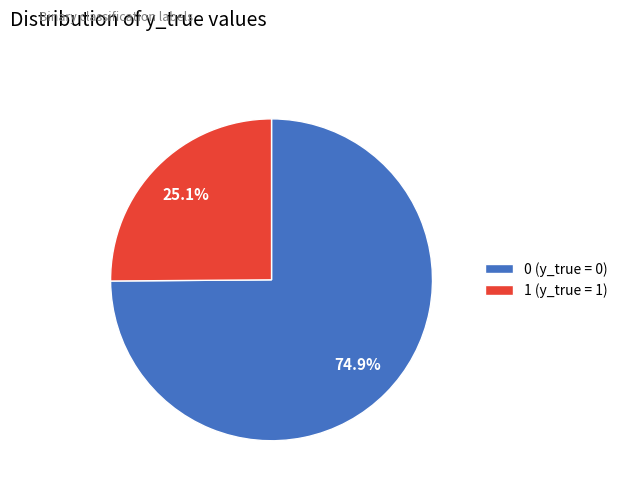

What is the majority slice?

0 (y_true = 0)